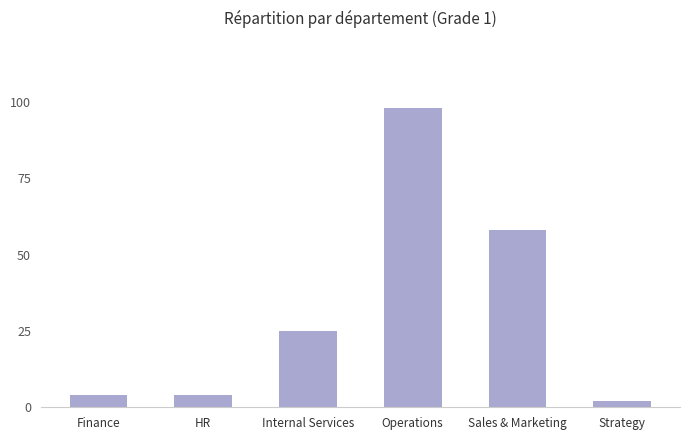

What position from the left is Internal Services?

3